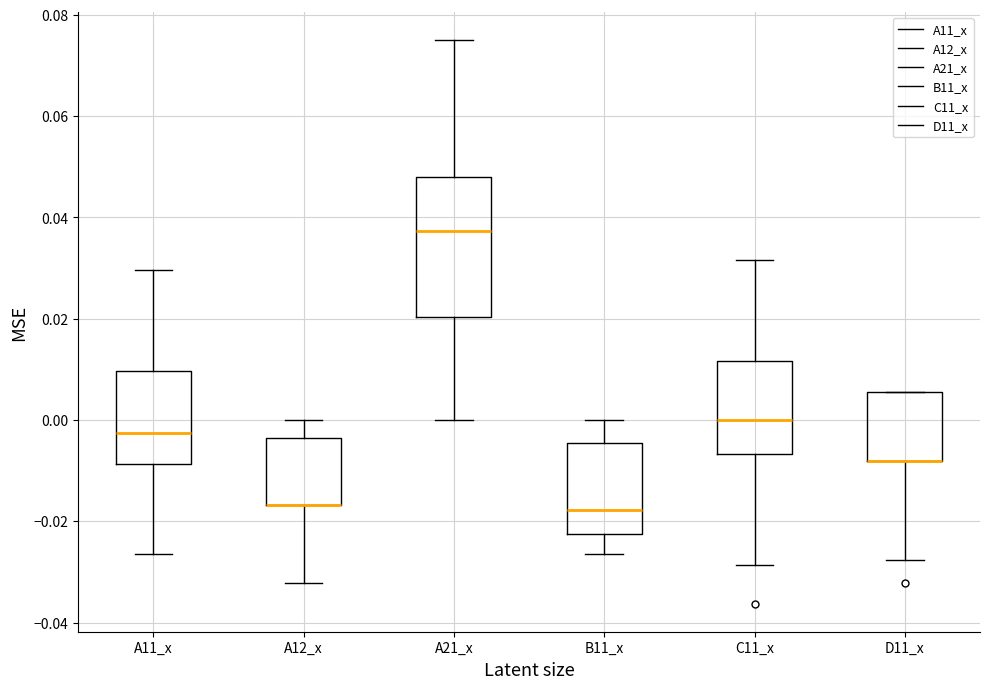

Reading left to right, transcribe this box plot: for each box, give where its median line is, the range the box spans, and where its two whiskers end, as read against the y-axis. The values are not printed on the chart, so give them approximately, as read against the axis.

A11_x: median -0.002, box -0.008 to 0.010, whiskers -0.026 to 0.030
A12_x: median -0.016 (drawn on the box's lower edge), box -0.016 to -0.004, whiskers -0.032 to 0.000
A21_x: median 0.038, box 0.020 to 0.048, whiskers 0.000 to 0.076
B11_x: median -0.018, box -0.022 to -0.004, whiskers -0.026 to 0.000
C11_x: median 0.000, box -0.006 to 0.012, whiskers -0.028 to 0.032
D11_x: median -0.008 (drawn on the box's lower edge), box -0.008 to 0.006, whiskers -0.028 to 0.006